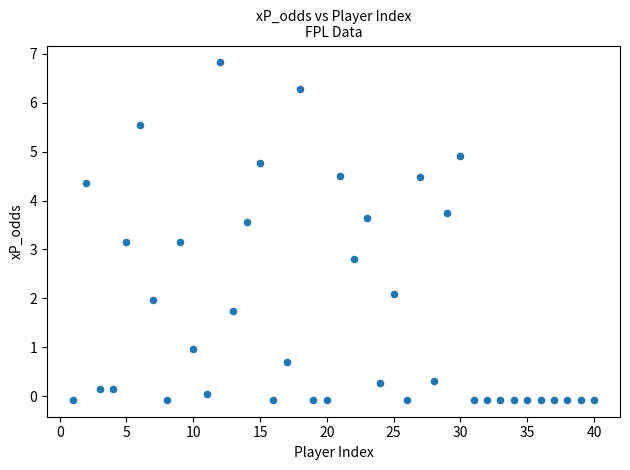

What is the range of X values (max minus min)?

39.0